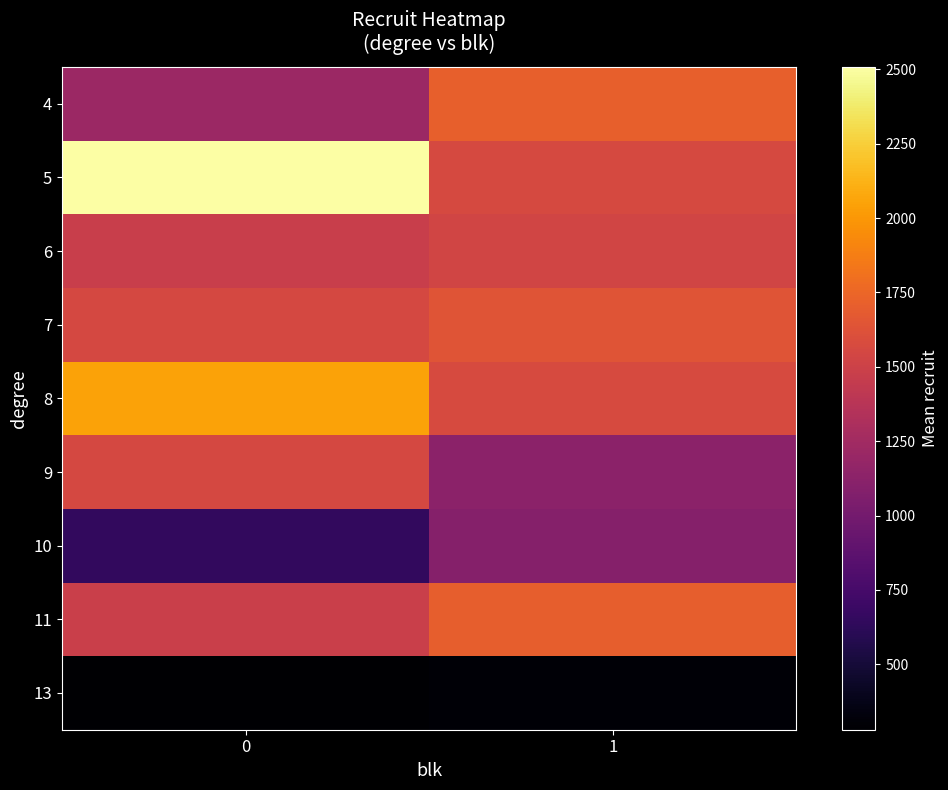

Reading left to right, list all the values displayed in this chart.

4: 0=1217.0	1=1710.0
5: 0=2507.5	1=1567.3
6: 0=1478.5	1=1530.6
7: 0=1559.0	1=1643.0
8: 0=2050.8	1=1572.0
9: 0=1555.8	1=1129.6
10: 0=650.0	1=1096.3
11: 0=1483.0	1=1700.6
13: 0=280.0	1=299.7